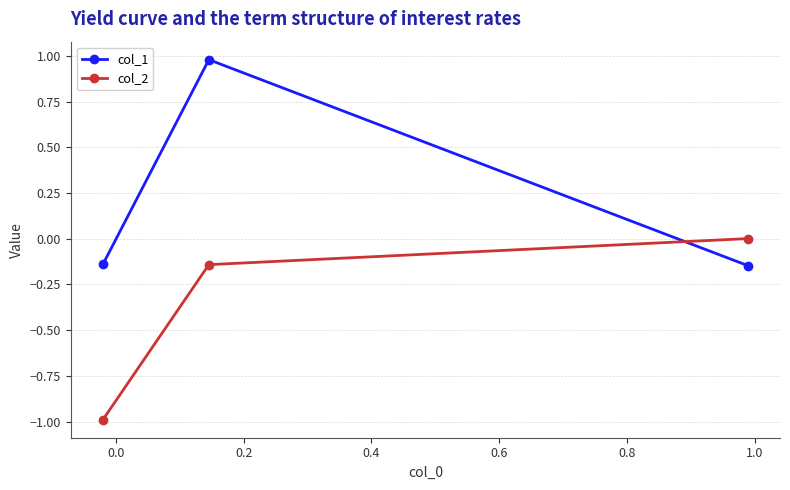

What is the value of the col_1 point at the 2nd from the left?

1.0